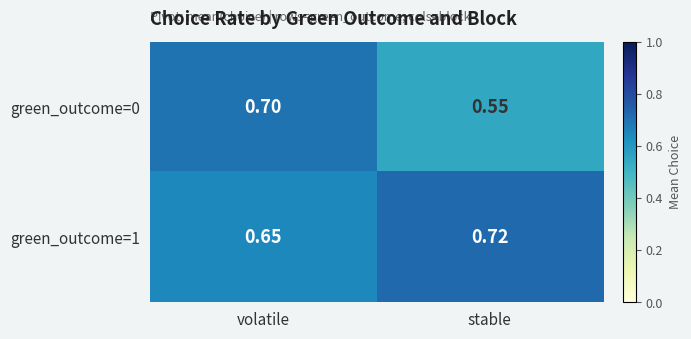

Rank the categories by green_outcome=0 value from lowest to highest.

stable, volatile